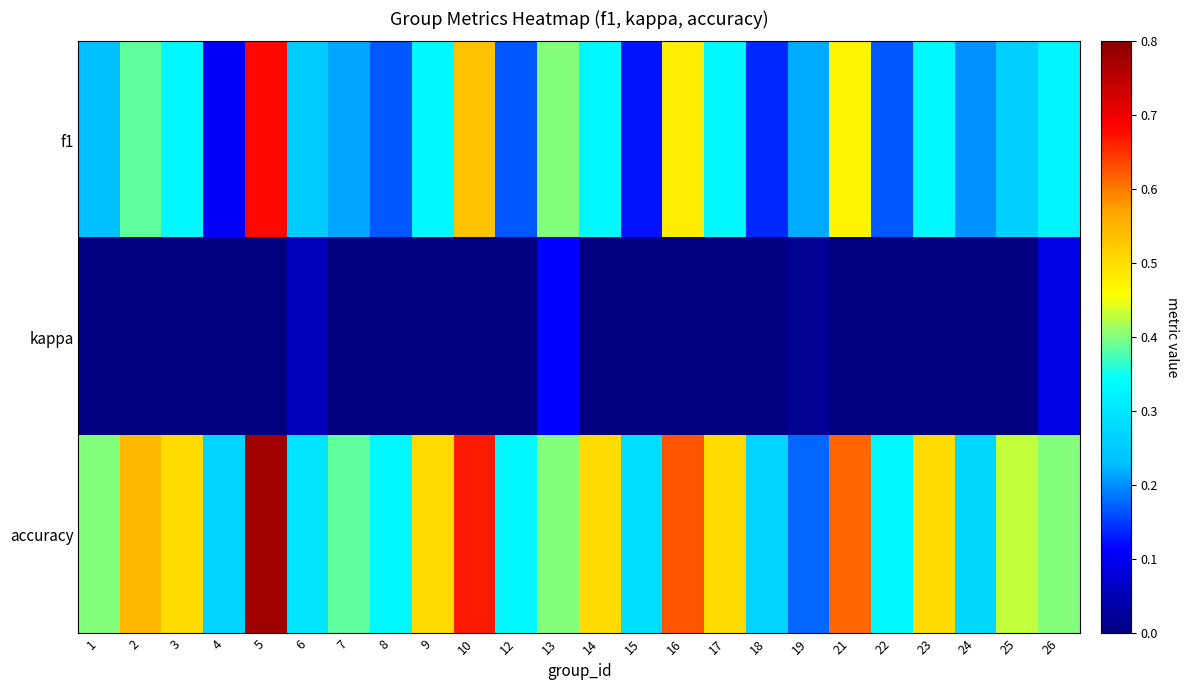

Reading left to right, what are all the values shown in this chart?

f1: 1=0.2	2=0.4	3=0.3	4=0.1	5=0.7	6=0.3	7=0.2	8=0.2	9=0.3	10=0.5	12=0.2	13=0.4	14=0.3	15=0.1	16=0.5	17=0.3	18=0.1	19=0.2	21=0.5	22=0.2	23=0.3	24=0.2	25=0.3	26=0.3
kappa: 1=0.0	2=0.0	3=0.0	4=0.0	5=0.0	6=0.1	7=0.0	8=0.0	9=0.0	10=0.0	12=0.0	13=0.1	14=0.0	15=0.0	16=0.0	17=0.0	18=-0.1	19=0.0	21=0.0	22=0.0	23=0.0	24=-0.1	25=0.0	26=0.1
accuracy: 1=0.4	2=0.5	3=0.5	4=0.3	5=0.8	6=0.3	7=0.4	8=0.3	9=0.5	10=0.7	12=0.3	13=0.4	14=0.5	15=0.3	16=0.6	17=0.5	18=0.3	19=0.2	21=0.6	22=0.3	23=0.5	24=0.3	25=0.4	26=0.4